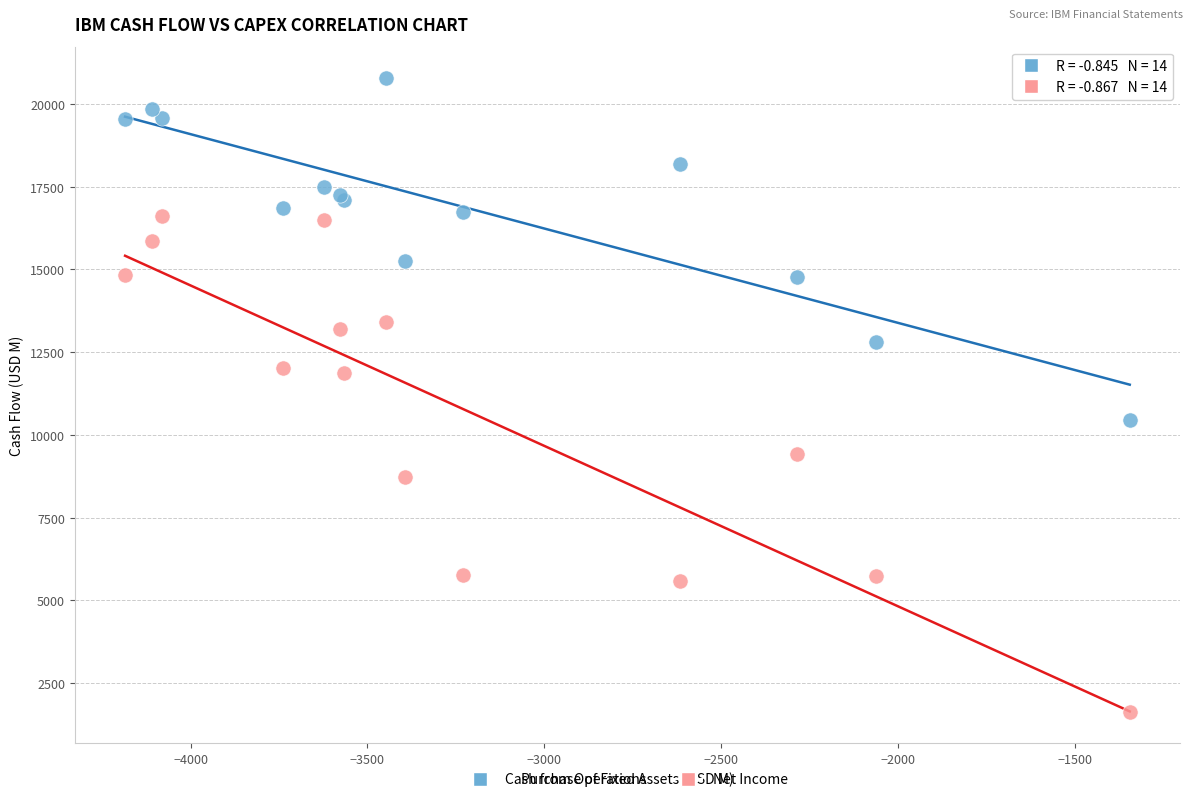

Which series has the largest Y range (max minus min)?

Net Income